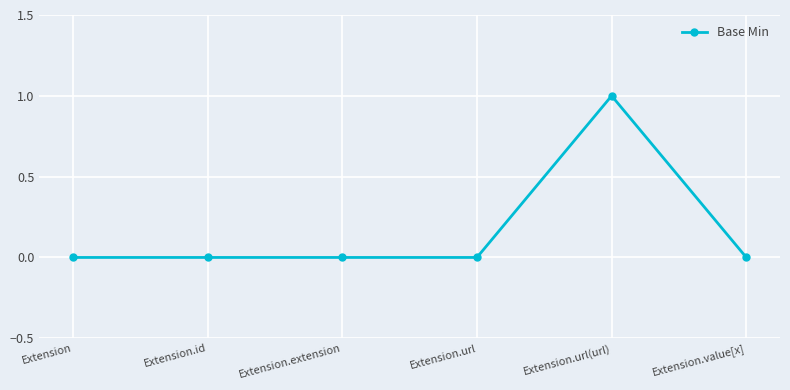

Does the chart display data point markers on the line(s)?

Yes